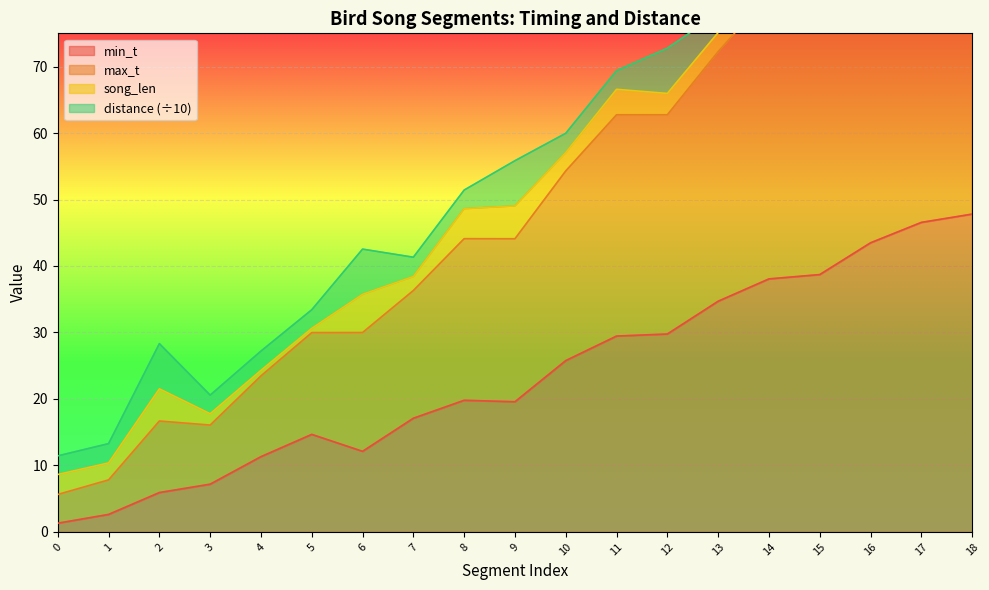

At which label is min_t closest to 24?

10